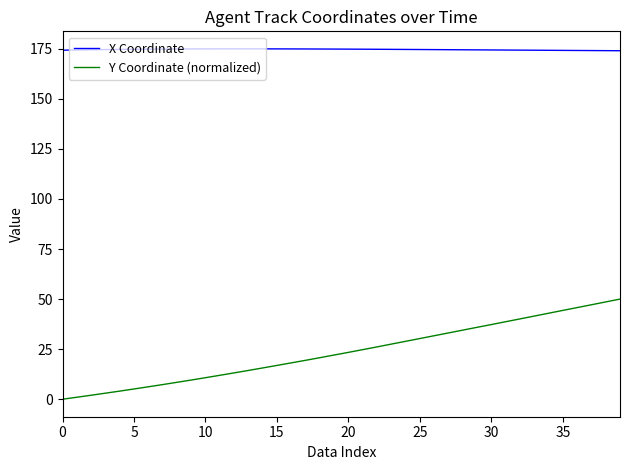

What is the lowest value of the X Coordinate series?

174.0